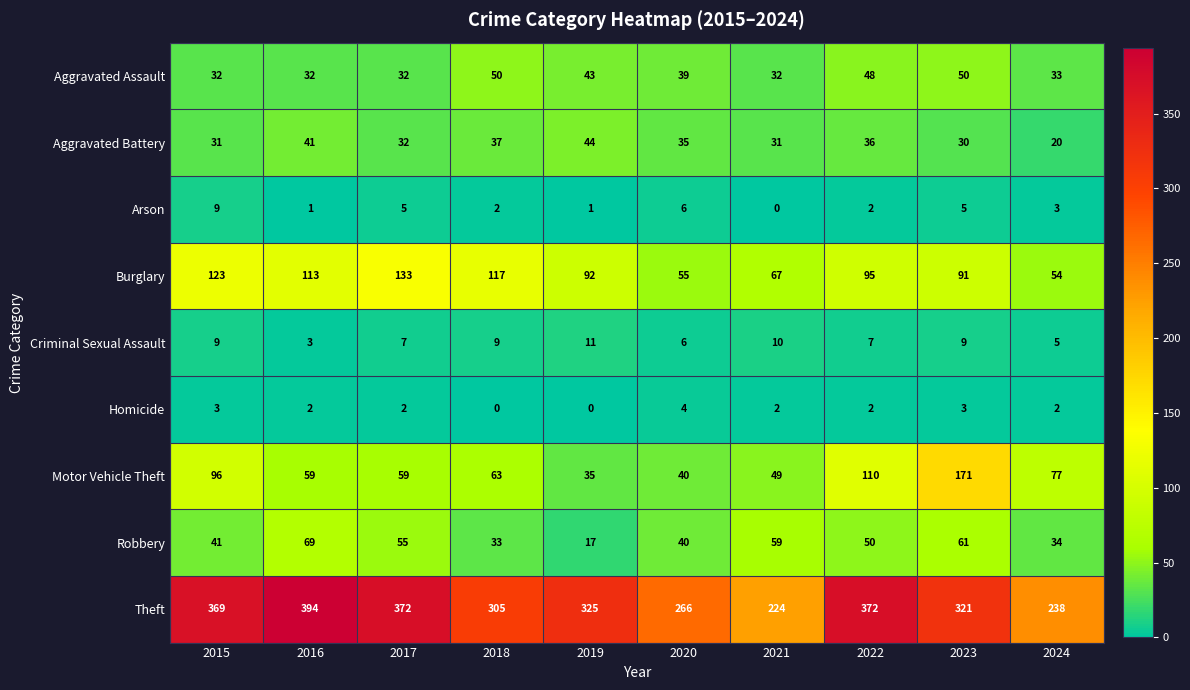

Rank the series by their maximum value, from lowest to highest.

Homicide, Arson, Criminal Sexual Assault, Aggravated Battery, Aggravated Assault, Robbery, Burglary, Motor Vehicle Theft, Theft